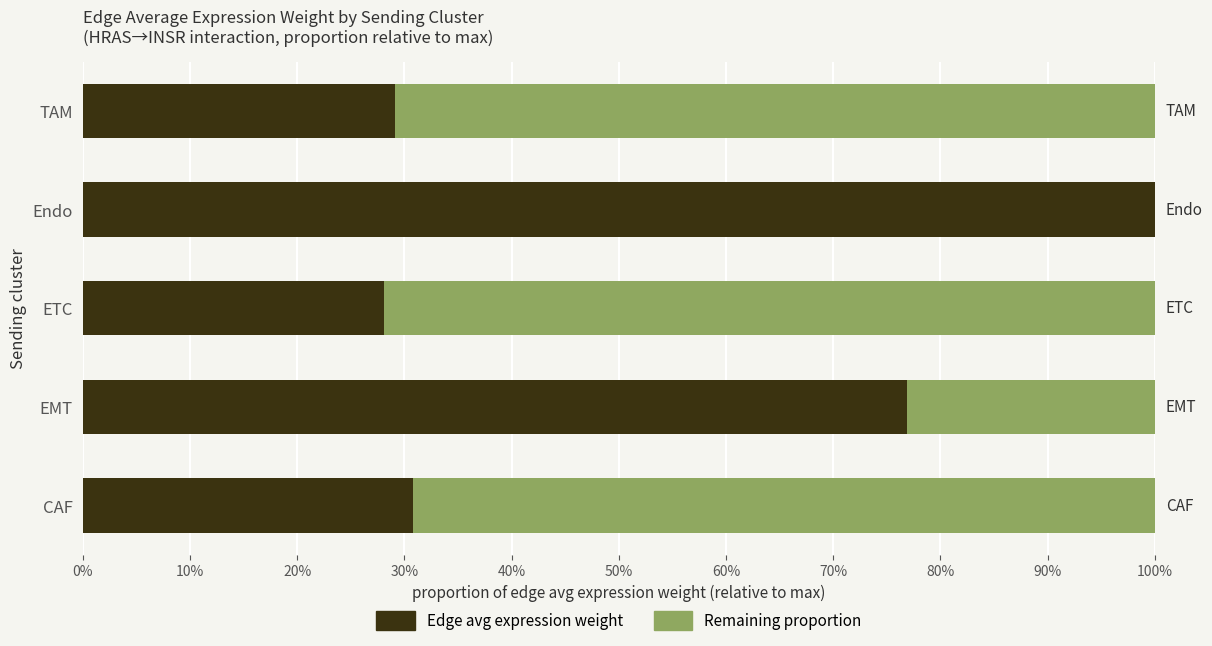

Reading left to right, transcribe all the data shown in this chart.

Edge avg expression weight: 0.3	0.8	0.3	1.0	0.3
Remaining proportion: 0.7	0.2	0.7	0.0	0.7